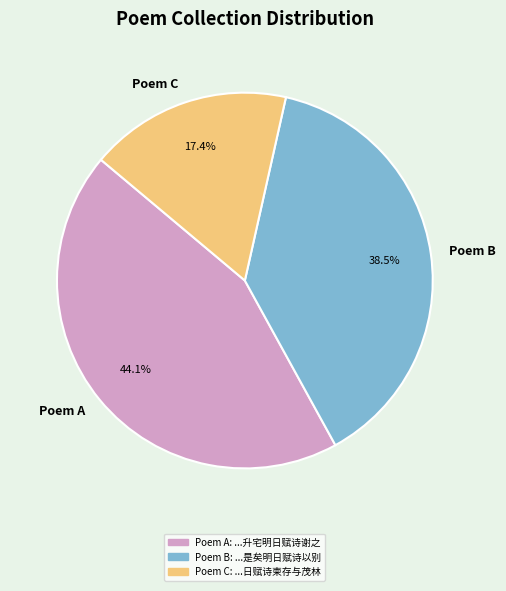

How many slices are in this pie chart?

3